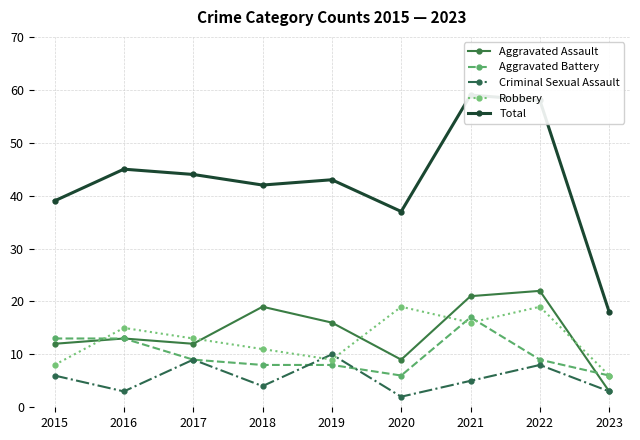

Which series has the largest total across all categories?

Total